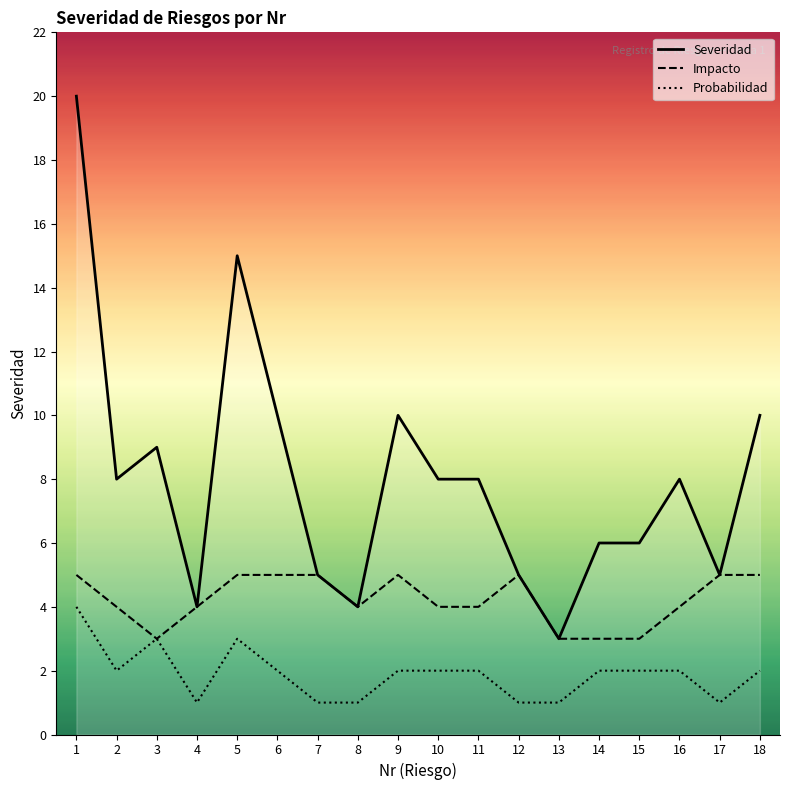

Reading left to right, extract all data points from this chart.

1=20	2=8	3=9	4=4	5=15	6=10	7=5	8=4	9=10	10=8	11=8	12=5	13=3	14=6	15=6	16=8	17=5	18=10